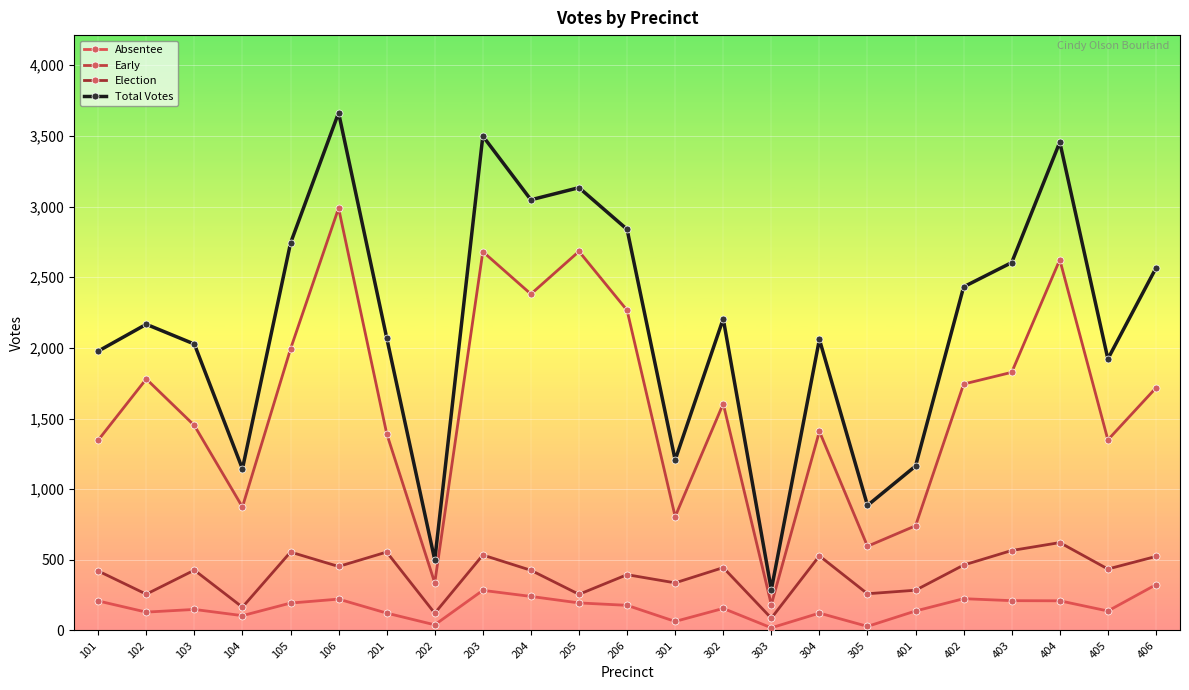

Is this an area chart (filled region under the line)?

No